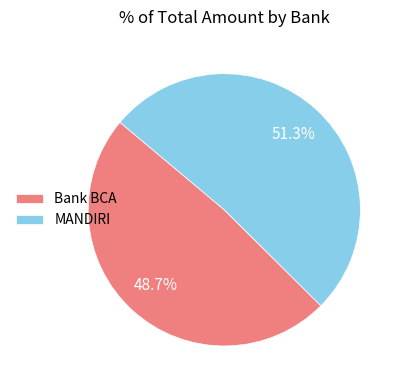

Do MANDIRI and Bank BCA together represent more than half of the pie?

Yes